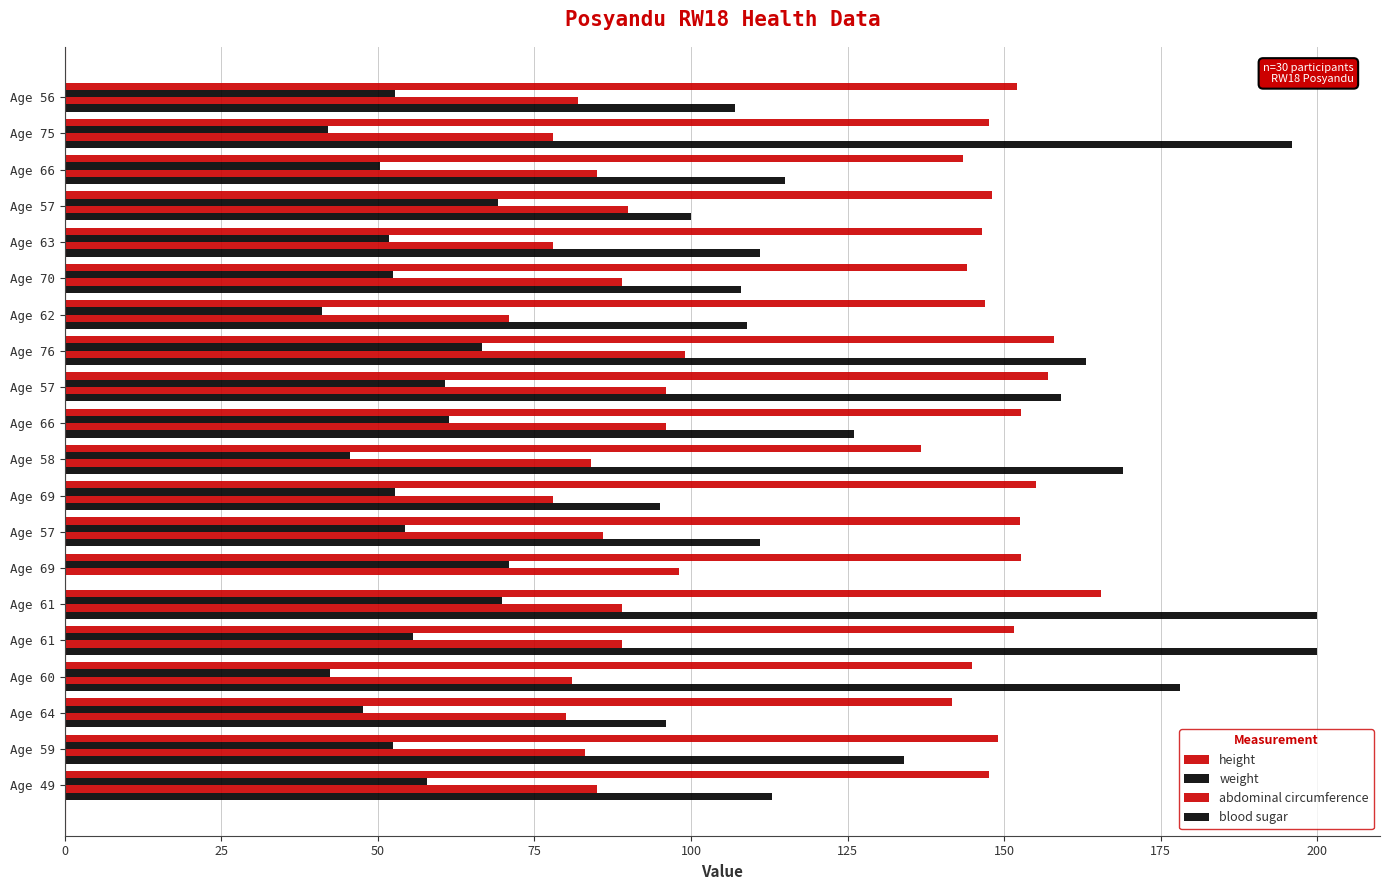

Which series has the widest spread of values?

blood sugar